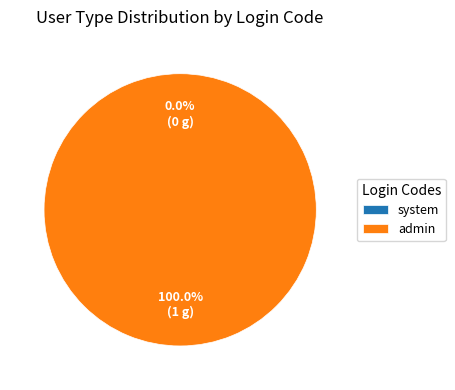

To the nearest percent, what is the difference between the admin and system slice percentages?

100%